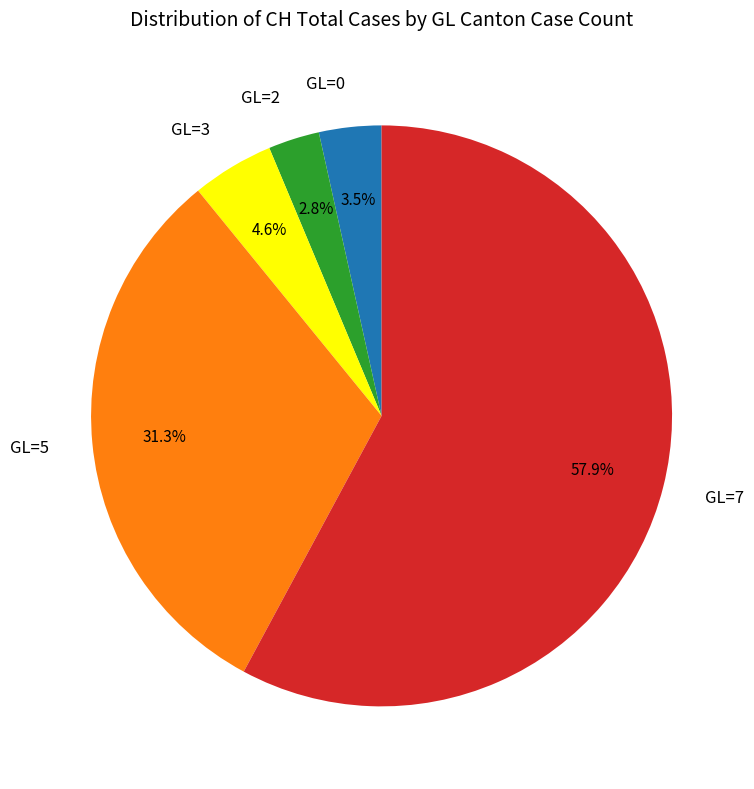

Is GL=3 the majority of the pie?

No